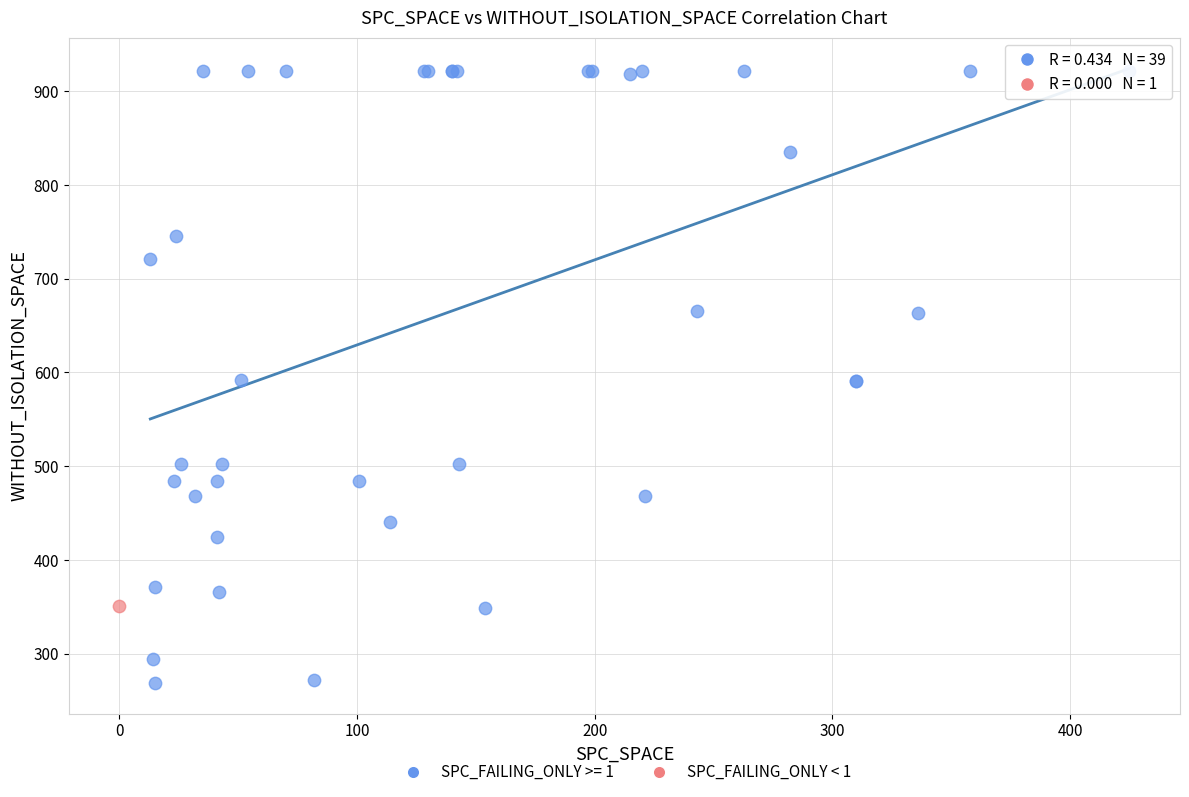

What are all the series names shown in the legend?

SPC_FAILING_ONLY >= 1, SPC_FAILING_ONLY < 1